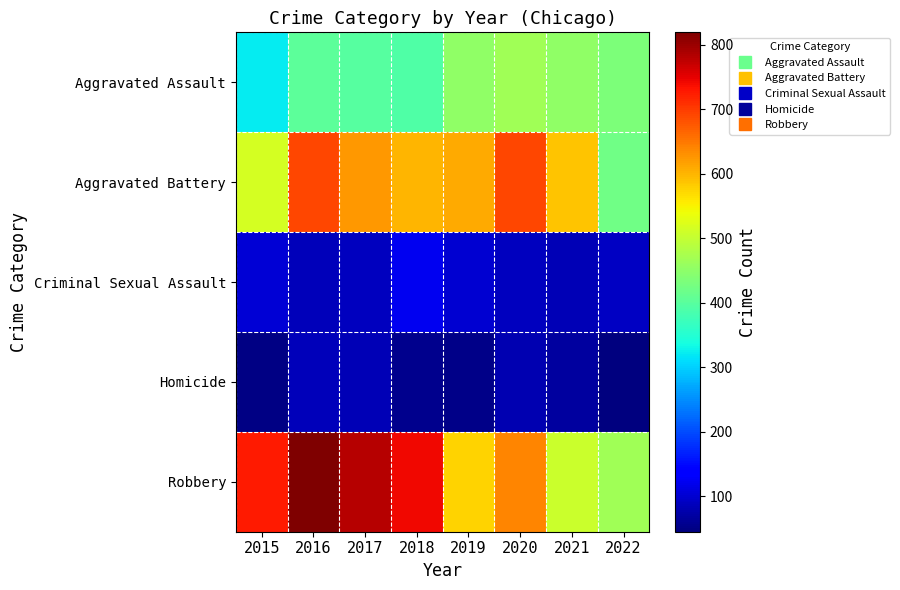

At 2019, list the series in order from largest to smallest.

Aggravated Battery, Robbery, Aggravated Assault, Criminal Sexual Assault, Homicide